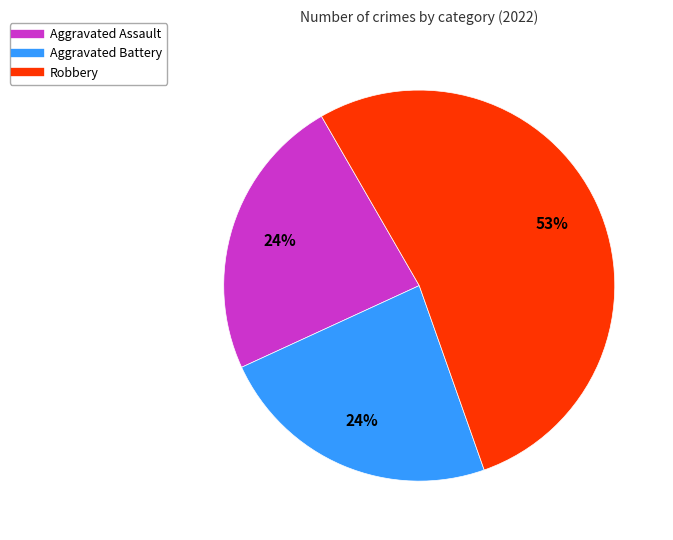

How many segments does this pie chart have?

3